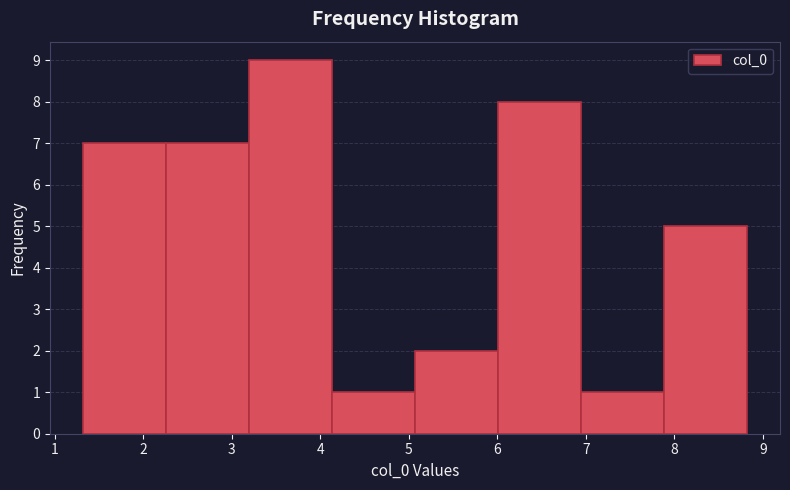

Over which range of the x-axis is the bar tallest?

3.2 to 4.1